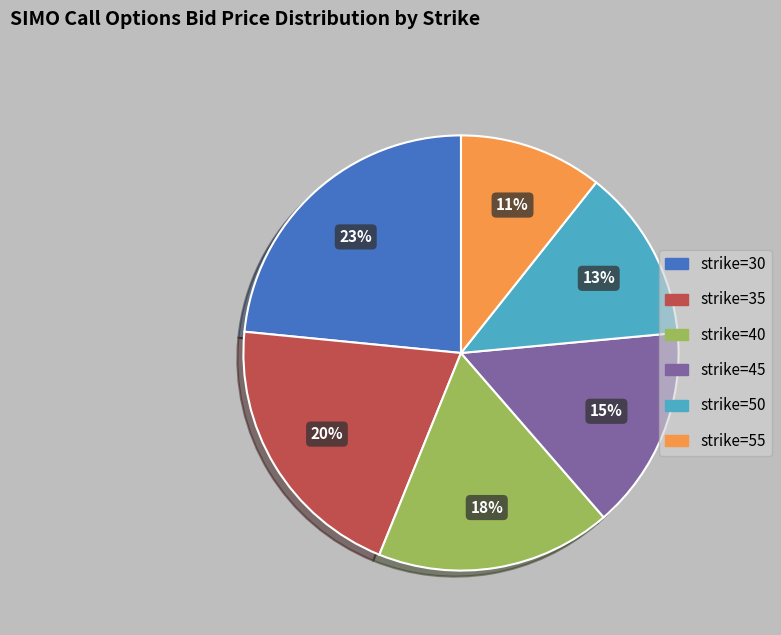

To the nearest percent, what percentage of the pie is strike=50?

13%